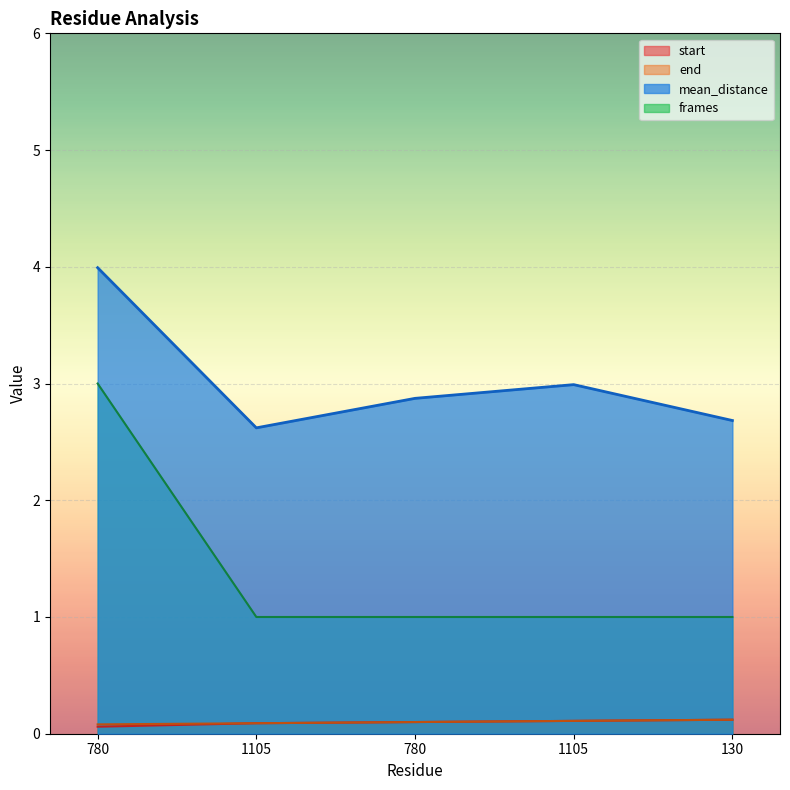

Reading left to right, what are all the values shown in this chart?

start: 780=0.1	1105=0.1	780=0.1	1105=0.1	130=0.1
end: 780=0.1	1105=0.1	780=0.1	1105=0.1	130=0.1
mean_distance: 780=4.0	1105=2.6	780=2.9	1105=3.0	130=2.7
frames: 780=3.0	1105=1.0	780=1.0	1105=1.0	130=1.0